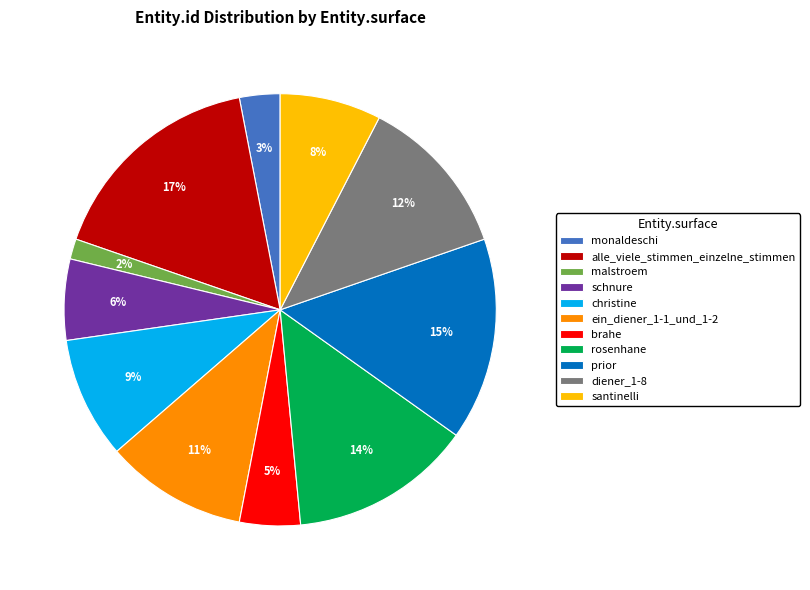

What is the smallest slice in the pie chart?

malstroem